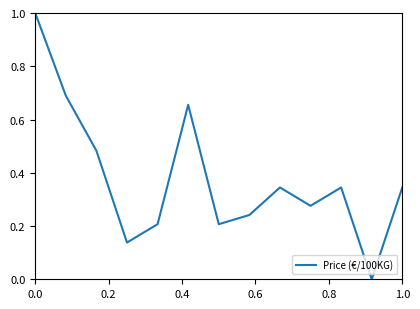

Reading left to right, what are all the values shown in this chart?

1.0	0.7	0.5	0.1	0.2	0.7	0.2	0.2	0.3	0.3	0.3	0.0	0.3